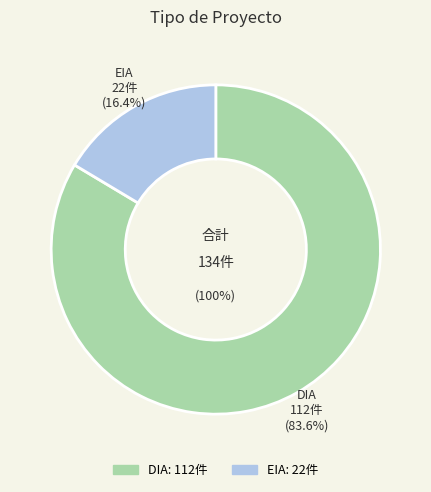

To the nearest percent, what is the difference between the largest and smallest slice percentages?

67%